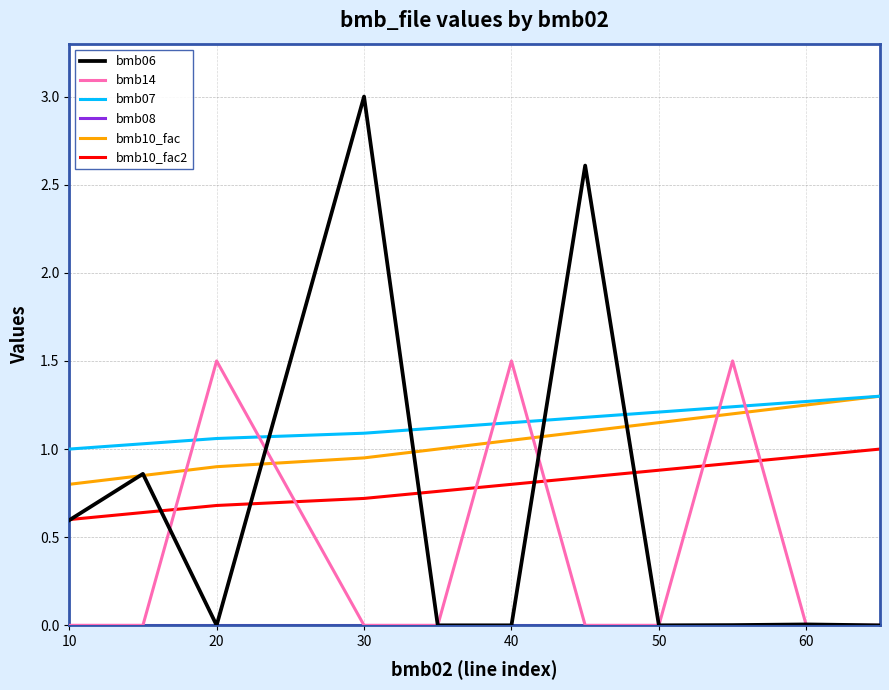

Which series has the largest range (max minus min)?

bmb06